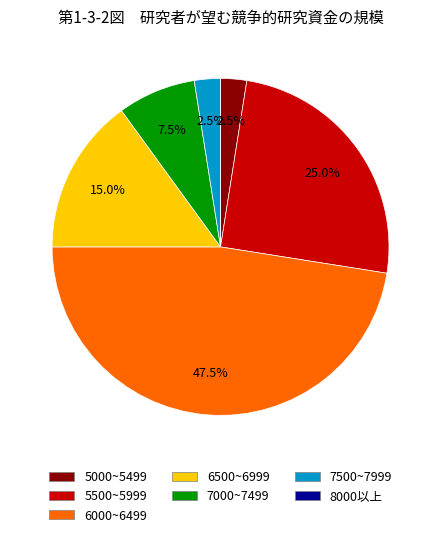

Which has a higher value, 6500~6999 or 5500~5999?

5500~5999